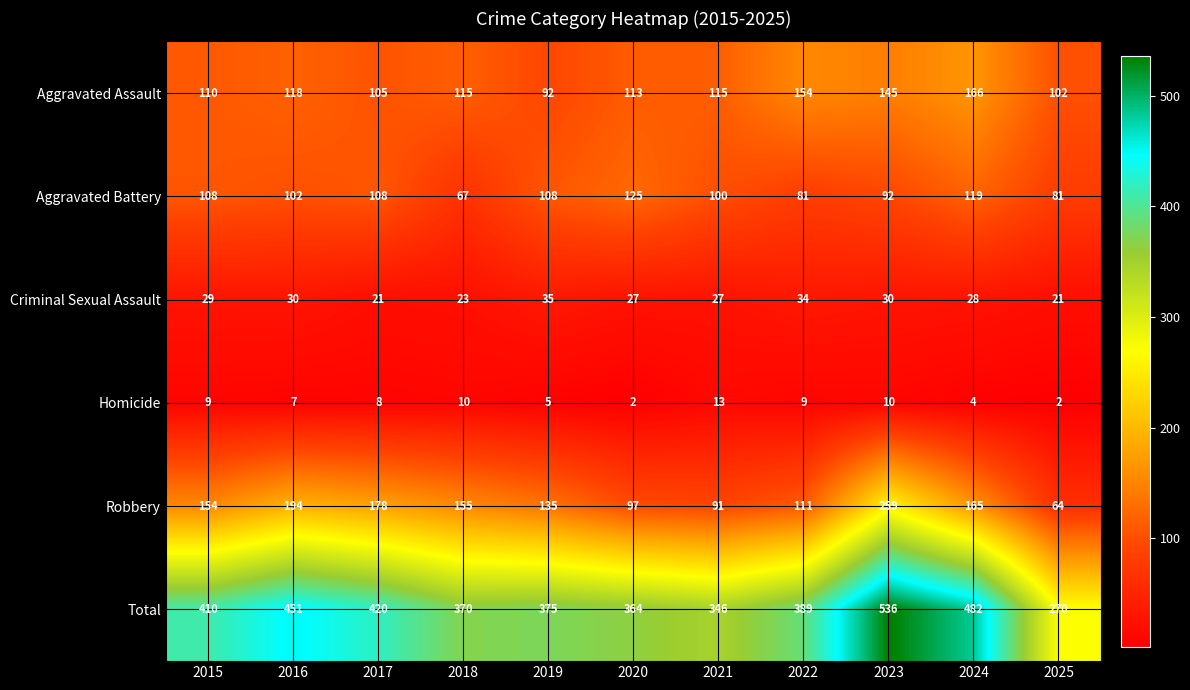

At which label does Aggravated Battery first exceed 102?

2015